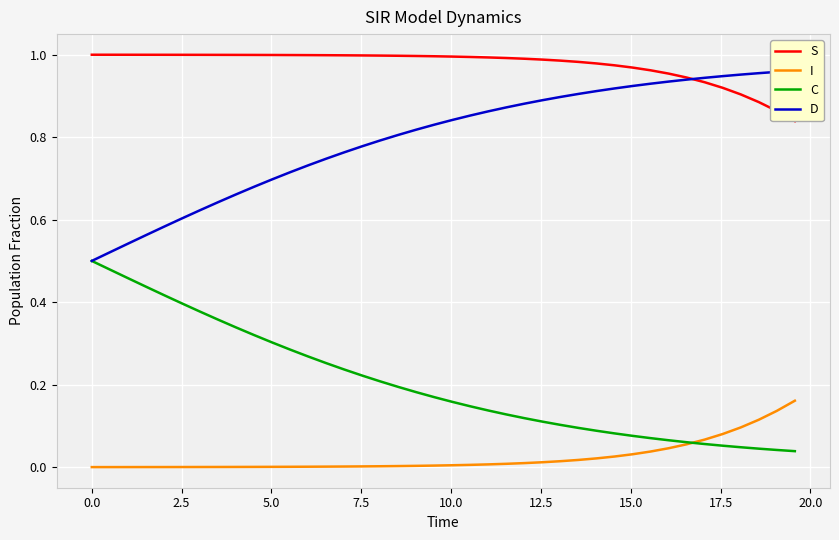

Reading right to left, extract all data points from this chart.

S: 0.8	0.9	0.9	0.9	0.9	0.9	0.9	1.0	1.0	1.0	1.0	1.0	1.0	1.0	1.0	1.0	1.0	1.0	1.0	1.0	1.0	1.0	1.0	1.0	1.0	1.0	1.0	1.0	1.0	1.0	1.0	1.0	1.0	1.0	1.0	1.0	1.0	1.0	1.0	1.0
I: 0.2	0.1	0.1	0.1	0.1	0.1	0.1	0.0	0.0	0.0	0.0	0.0	0.0	0.0	0.0	0.0	0.0	0.0	0.0	0.0	0.0	0.0	0.0	0.0	0.0	0.0	0.0	0.0	0.0	0.0	0.0	0.0	0.0	0.0	0.0	0.0	0.0	0.0	0.0	0.0
C: 0.0	0.0	0.0	0.0	0.1	0.1	0.1	0.1	0.1	0.1	0.1	0.1	0.1	0.1	0.1	0.1	0.1	0.1	0.1	0.2	0.2	0.2	0.2	0.2	0.2	0.2	0.3	0.3	0.3	0.3	0.3	0.3	0.4	0.4	0.4	0.4	0.4	0.5	0.5	0.5
D: 1.0	1.0	1.0	1.0	0.9	0.9	0.9	0.9	0.9	0.9	0.9	0.9	0.9	0.9	0.9	0.9	0.9	0.9	0.9	0.8	0.8	0.8	0.8	0.8	0.8	0.8	0.7	0.7	0.7	0.7	0.7	0.7	0.6	0.6	0.6	0.6	0.6	0.5	0.5	0.5